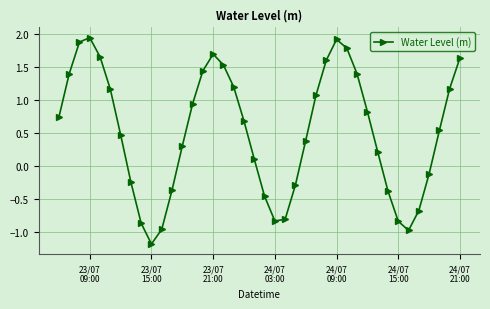

How many interior local valleys (lower than both neighbors) does the data have?

3